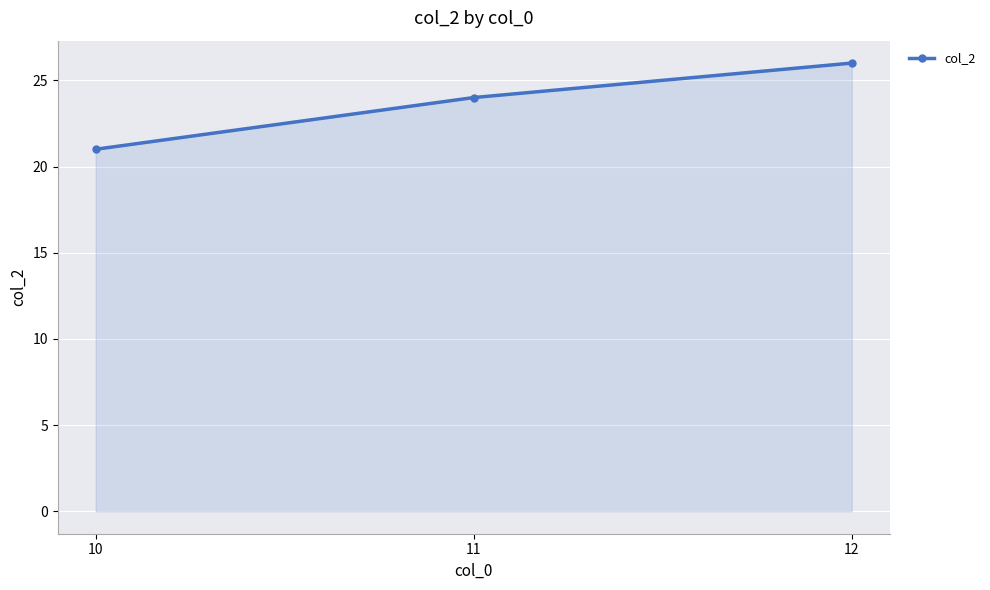

What is the change in value from 11 to 12?

+2